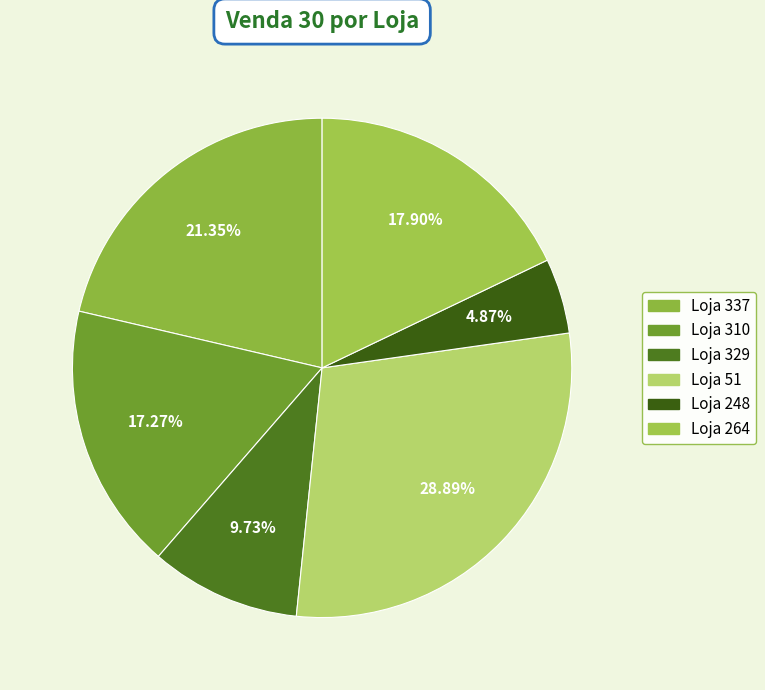

Which slice is the smallest?

248